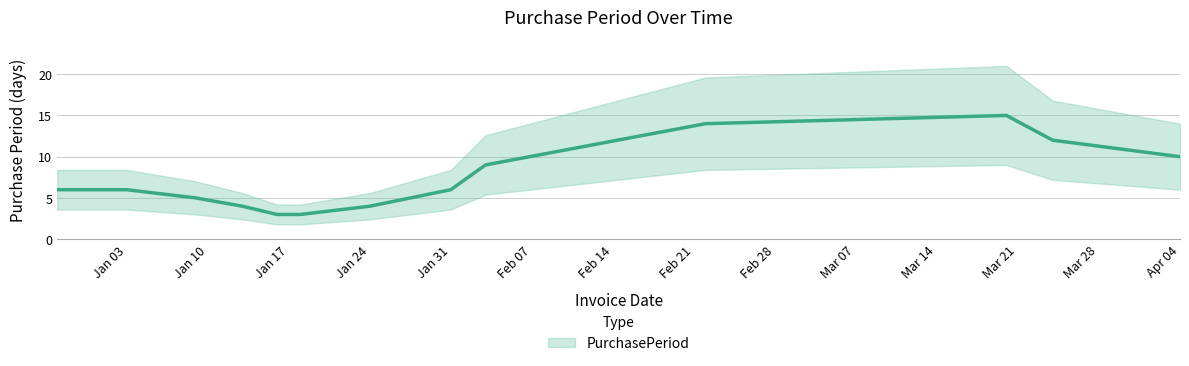

What is the average value?

8